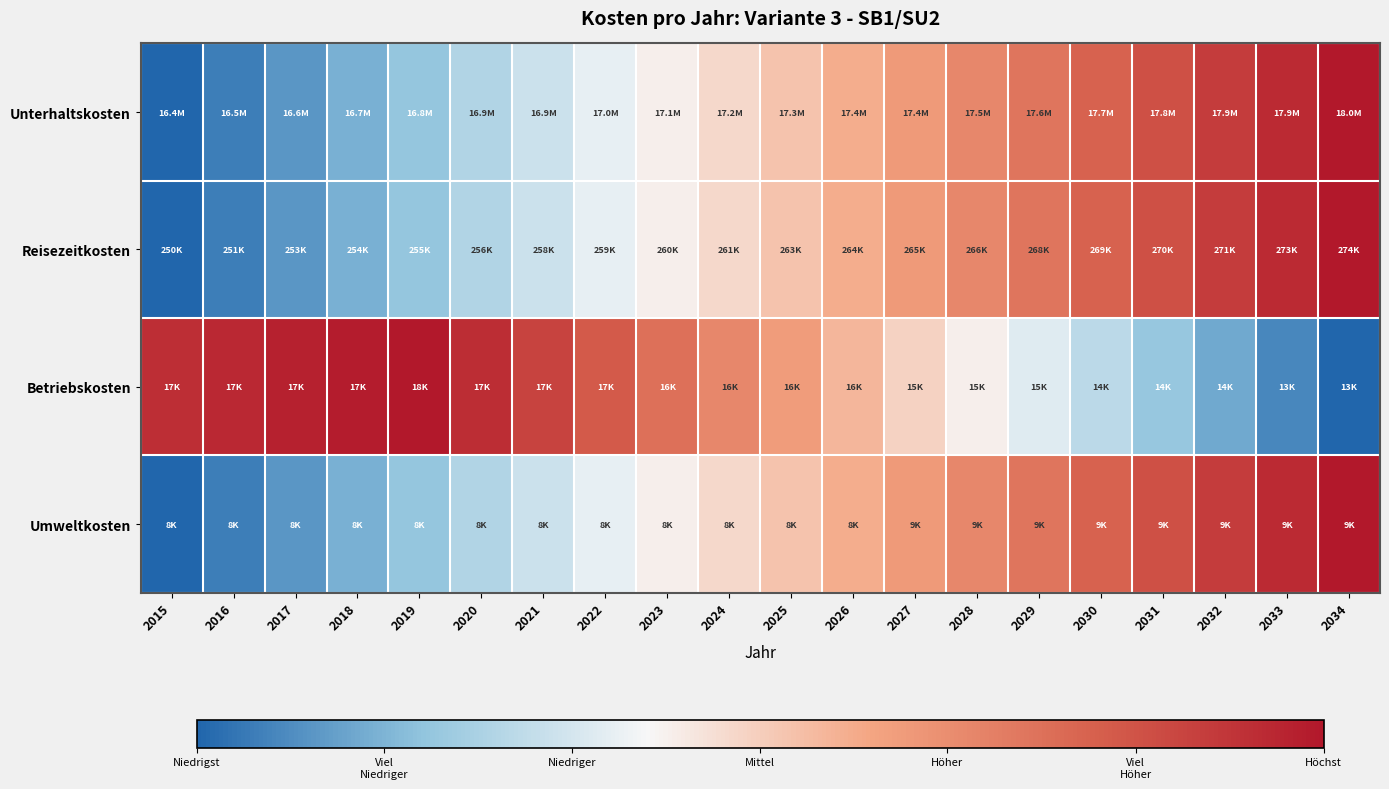

Reading right to left, list all the values displayed in this chart.

Unterhaltskosten: 2034=1.0	2033=0.9	2032=0.9	2031=0.8	2030=0.8	2029=0.7	2028=0.7	2027=0.6	2026=0.6	2025=0.5	2024=0.5	2023=0.4	2022=0.4	2021=0.3	2020=0.3	2019=0.2	2018=0.2	2017=0.1	2016=0.1	2015=0.0
Reisezeitkosten: 2034=1.0	2033=0.9	2032=0.9	2031=0.8	2030=0.8	2029=0.7	2028=0.7	2027=0.6	2026=0.6	2025=0.5	2024=0.5	2023=0.4	2022=0.4	2021=0.3	2020=0.3	2019=0.2	2018=0.2	2017=0.1	2016=0.1	2015=0.0
Betriebskosten: 2034=0.0	2033=0.1	2032=0.1	2031=0.2	2030=0.3	2029=0.4	2028=0.4	2027=0.5	2026=0.6	2025=0.6	2024=0.7	2023=0.8	2022=0.8	2021=0.9	2020=0.9	2019=1.0	2018=1.0	2017=1.0	2016=1.0	2015=0.9
Umweltkosten: 2034=1.0	2033=0.9	2032=0.9	2031=0.8	2030=0.8	2029=0.7	2028=0.7	2027=0.6	2026=0.6	2025=0.5	2024=0.5	2023=0.4	2022=0.4	2021=0.3	2020=0.3	2019=0.2	2018=0.2	2017=0.1	2016=0.1	2015=0.0